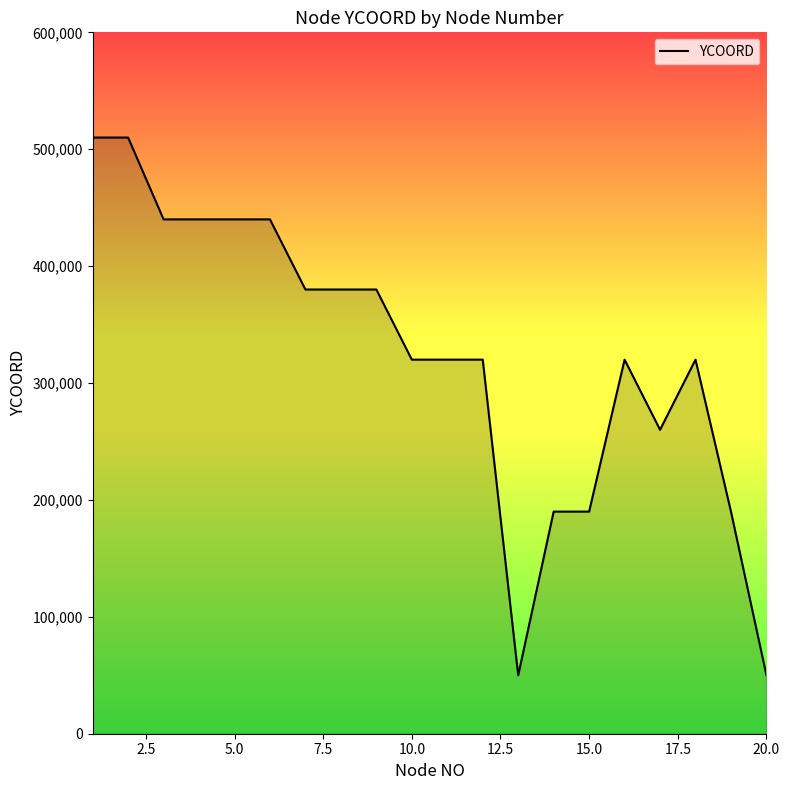

What is the smallest value displayed?

50000